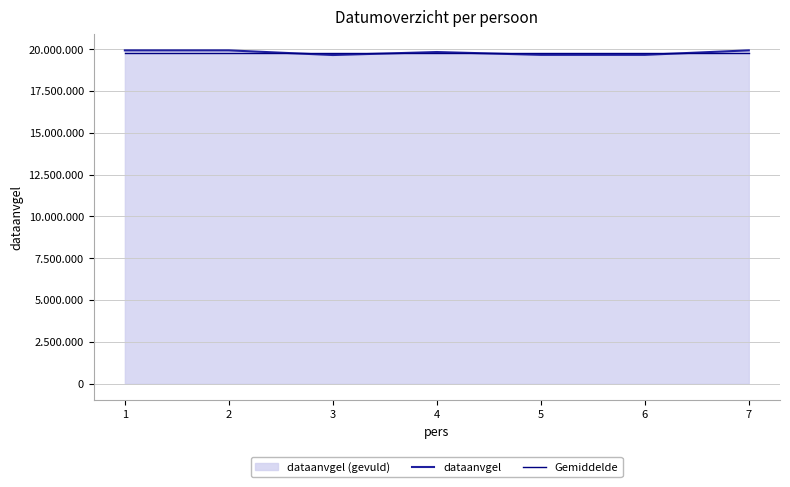

Does the chart display data point markers on the line(s)?

No